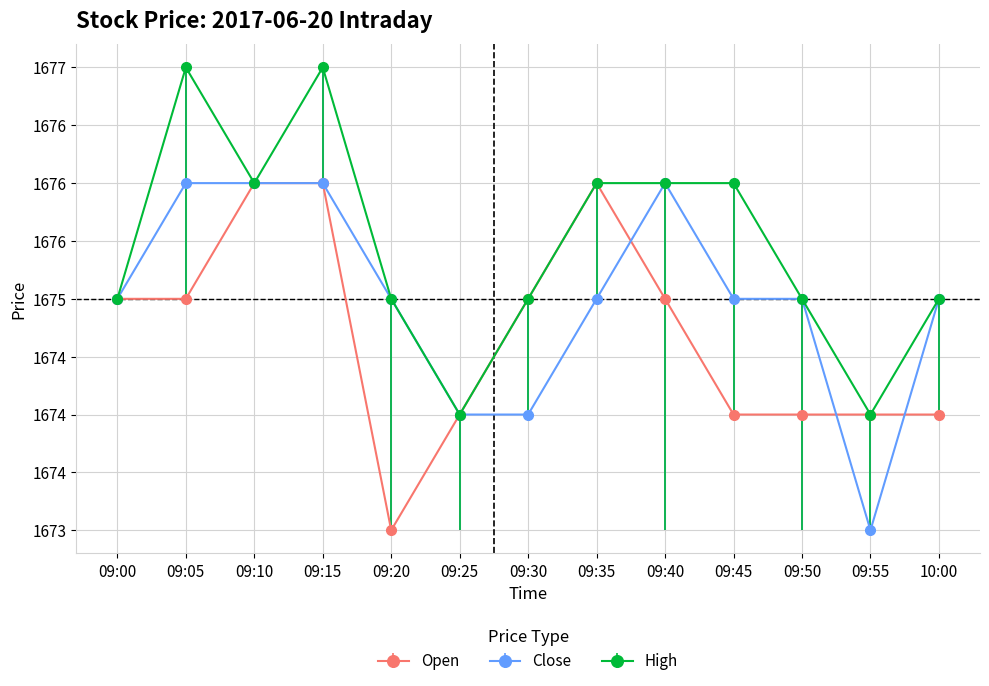

What are all the series names shown in the legend?

Open, Close, High